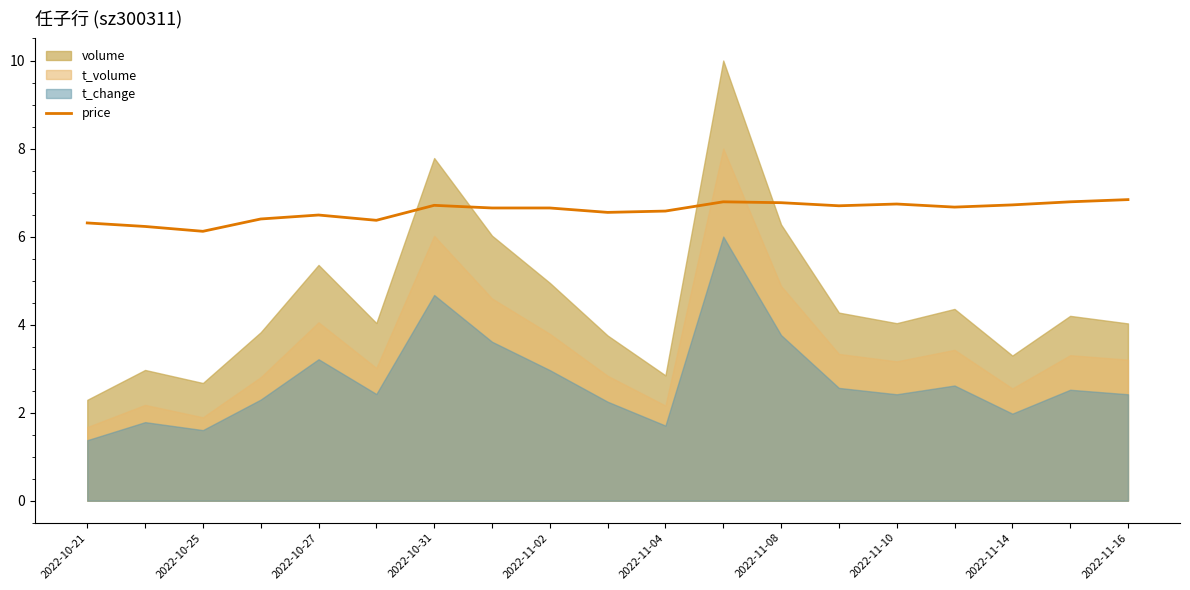

What is the ratio of the value at 2022-11-14 to the value at 11?

1.0